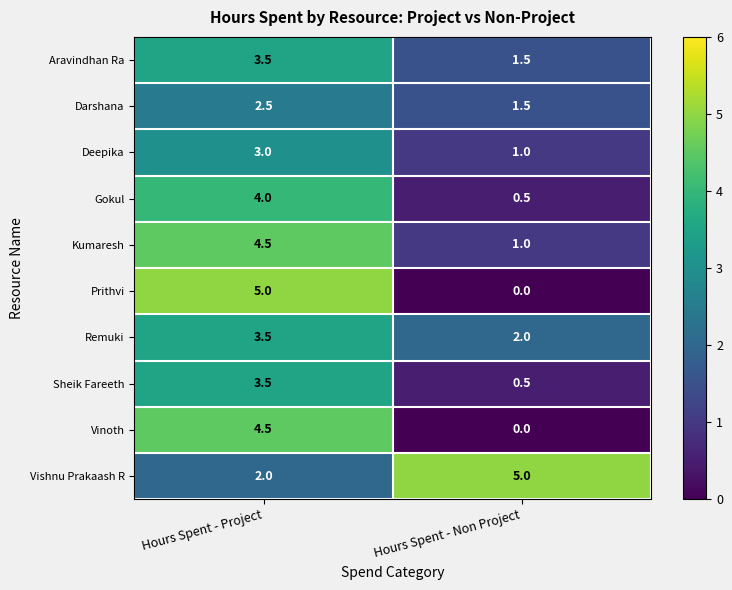

What is the difference between the highest and lowest values at Hours Spent - Project?

3.0